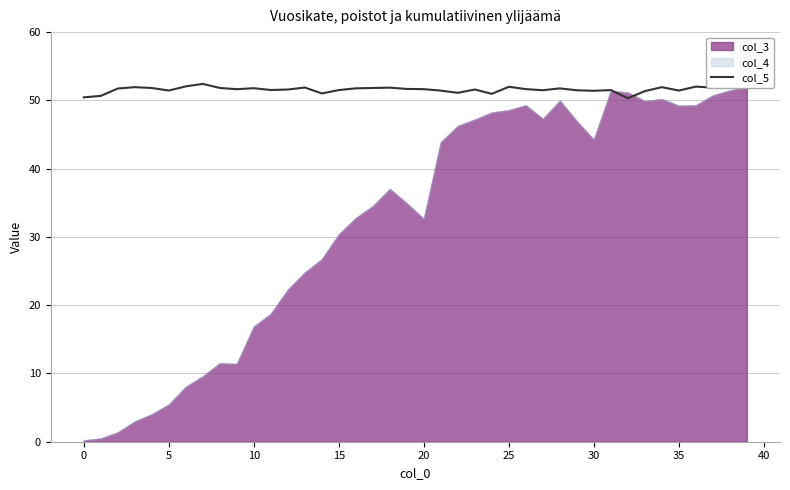

How many data points are less than 51?

4